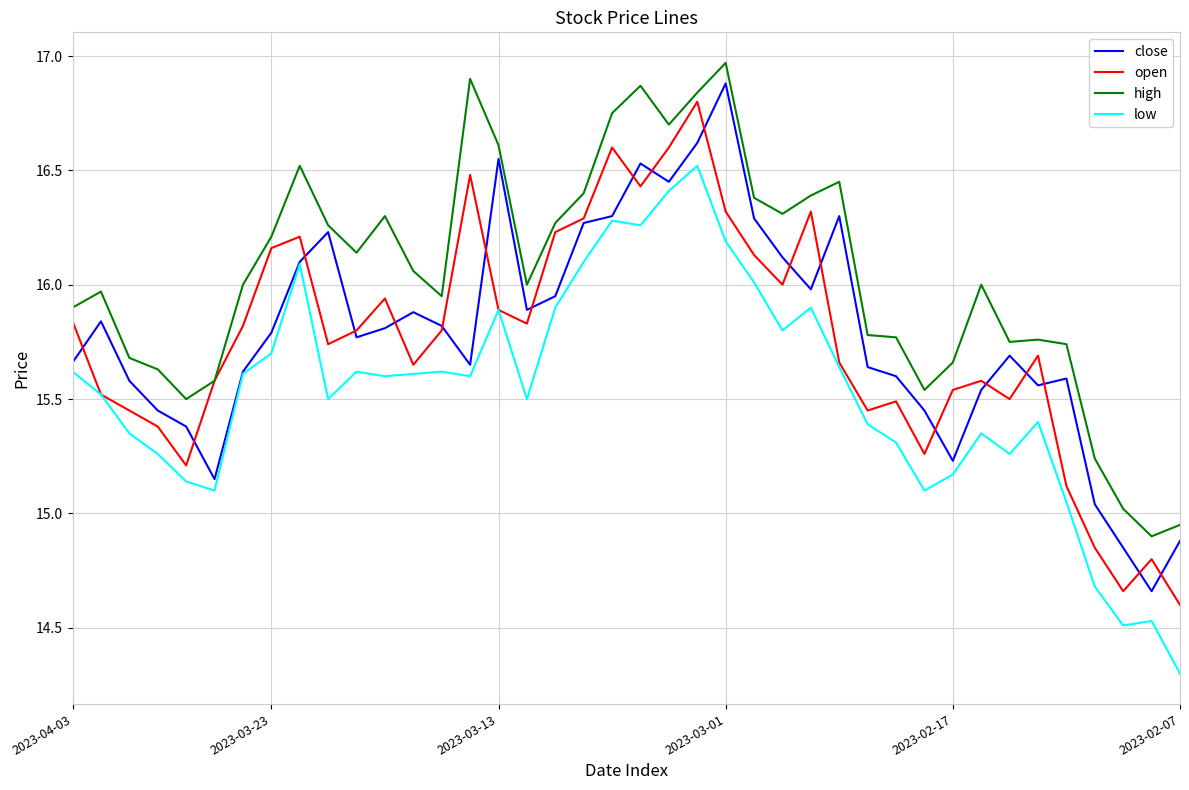

True or false: low and high intersect in this chart.

False